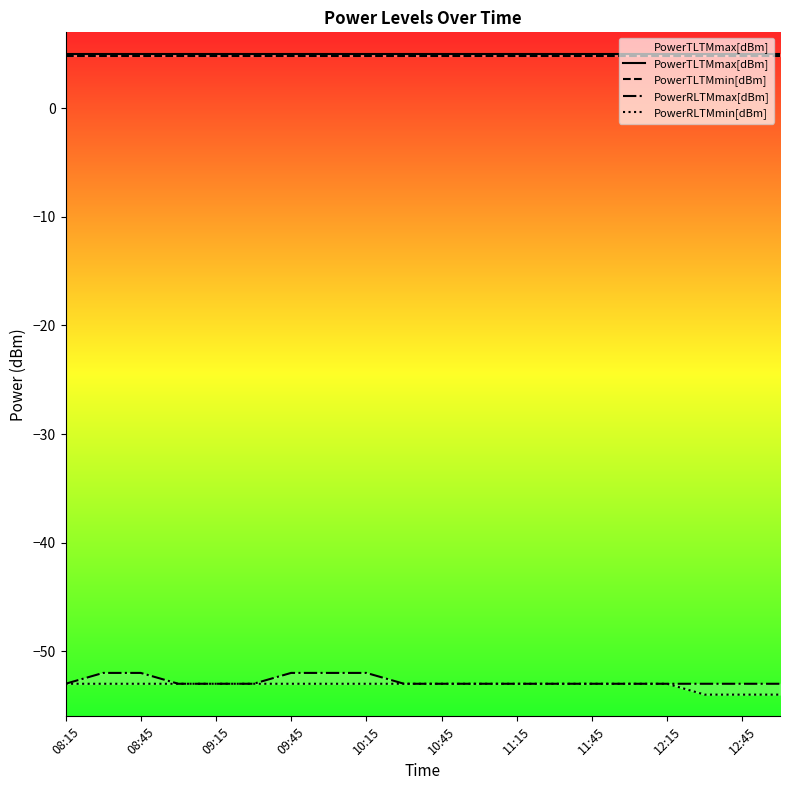

True or false: PowerRLTMmax[dBm] has a value of -53.0 at 11:15.

True